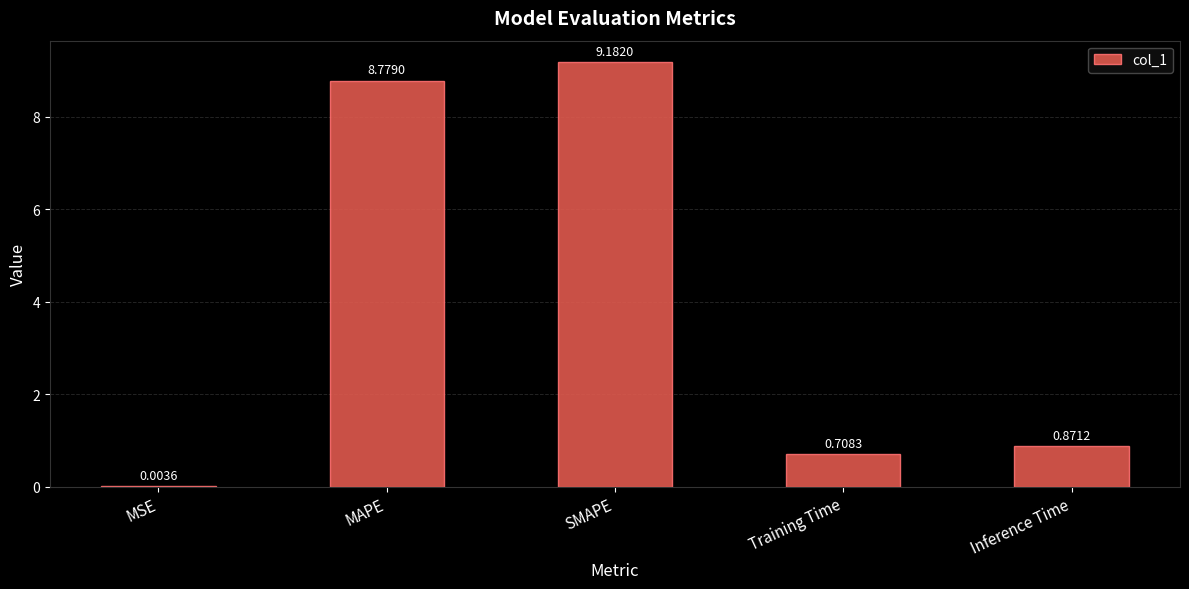

What is the difference between the values at Training Time and SMAPE?

8.5